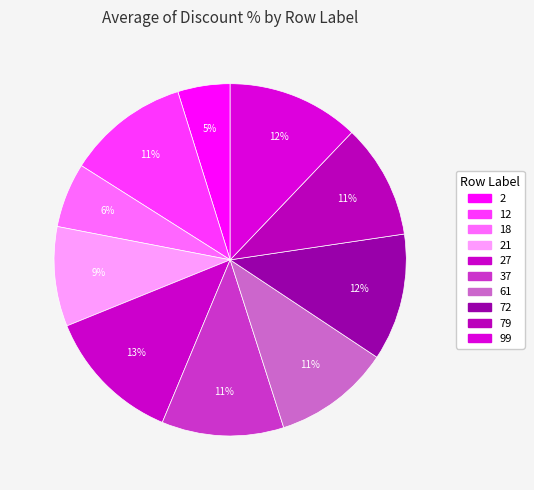

How many segments does this pie chart have?

10